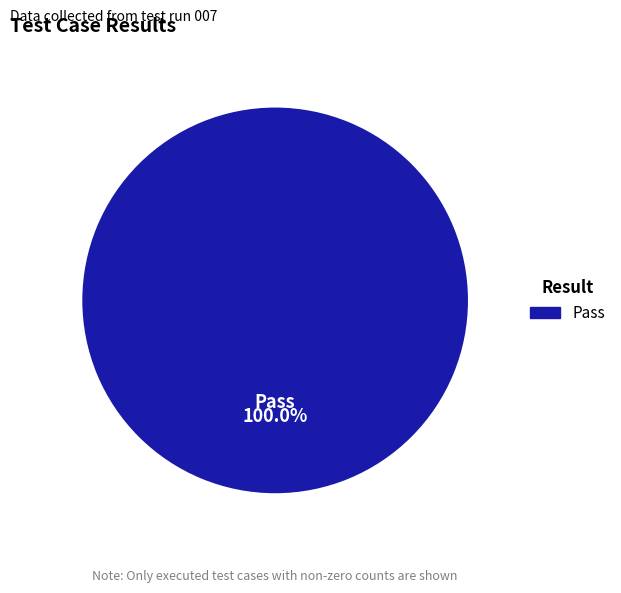

How many segments does this pie chart have?

1